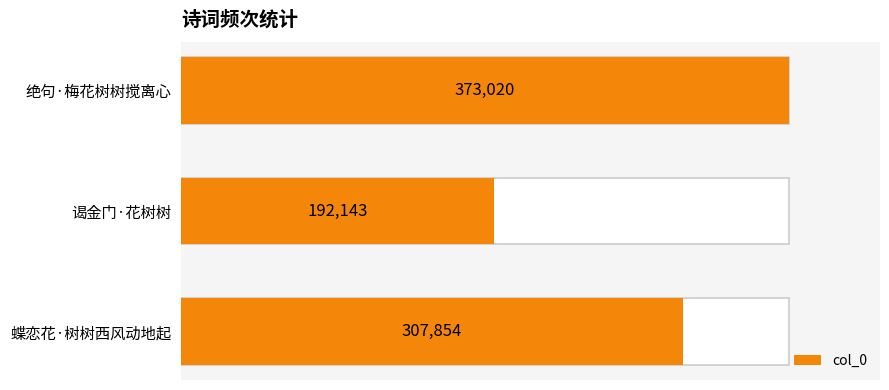

The chart shows a value of 373020 at 绝句·梅花树树搅离心. True or false?

True